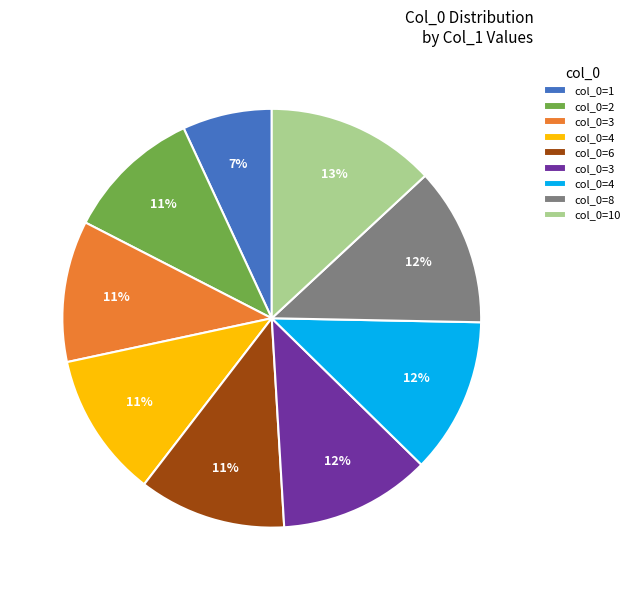

Is there a majority slice in this chart?

No